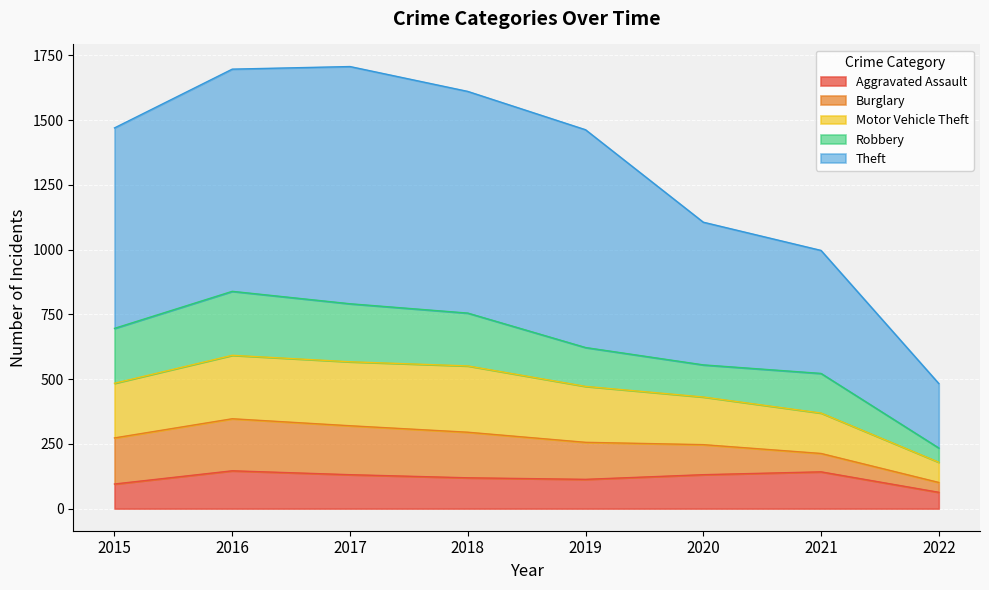

True or false: Motor Vehicle Theft has a value of 153 at 2016.

False